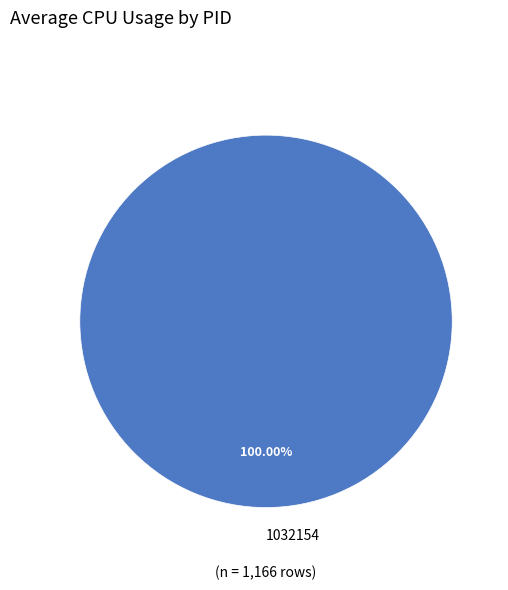

Rank the categories by value from highest to lowest.

1032154